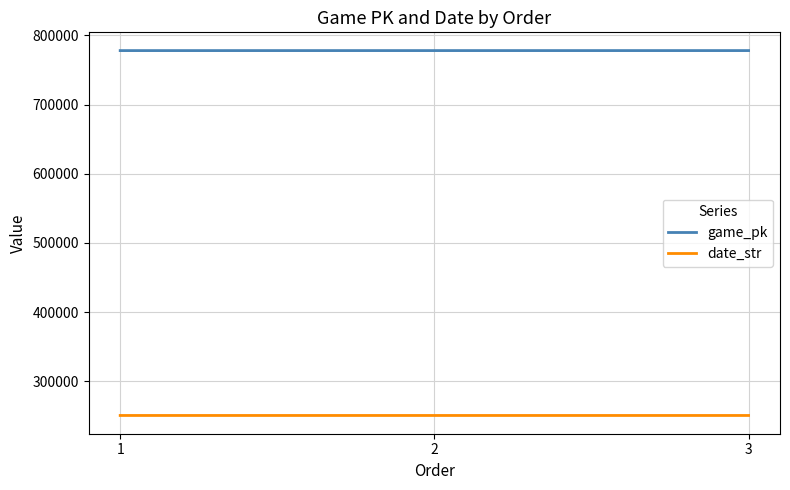

True or false: game_pk has a value of 459024 at 2.

False